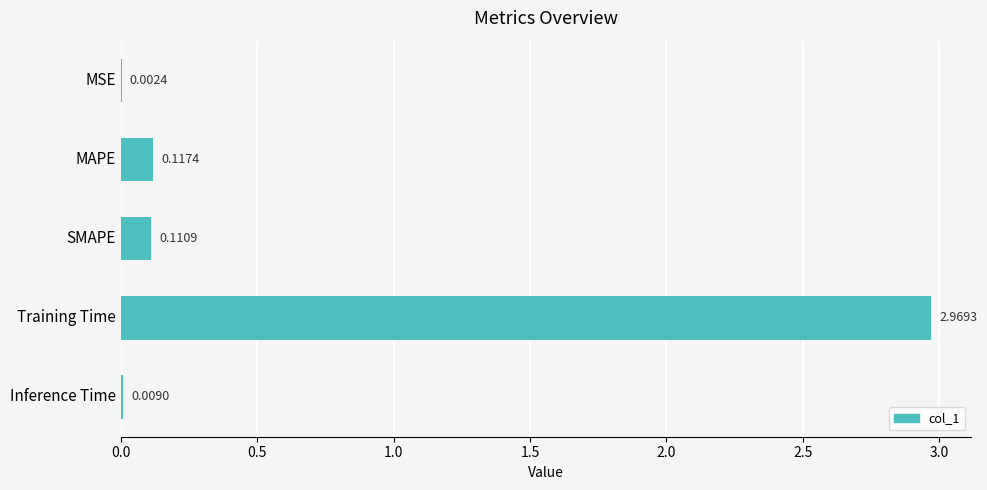

At which category does the chart reach its peak across all series?

Training Time